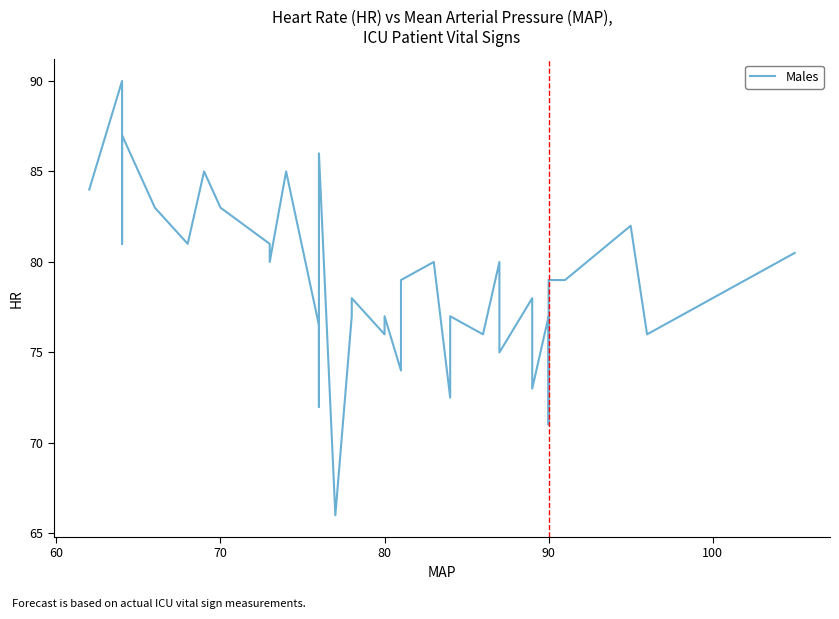

How many data points are less than 79?

18